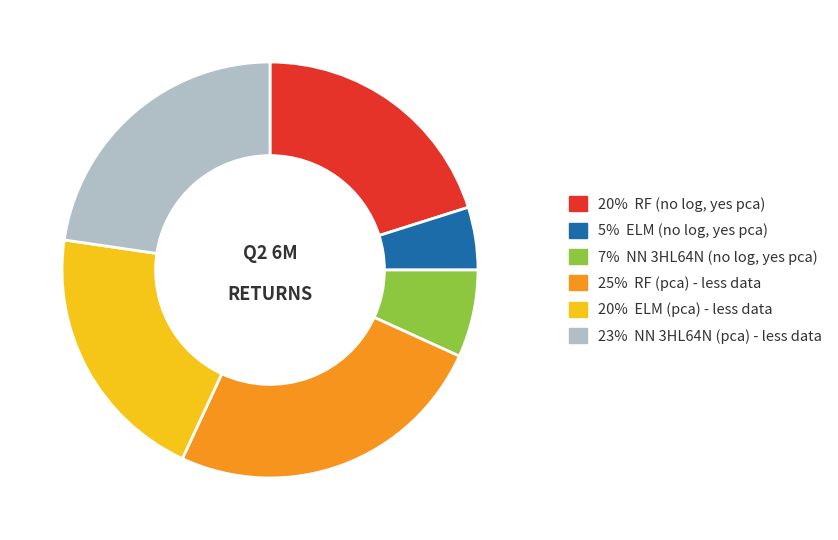

Does any single category account for the majority?

No